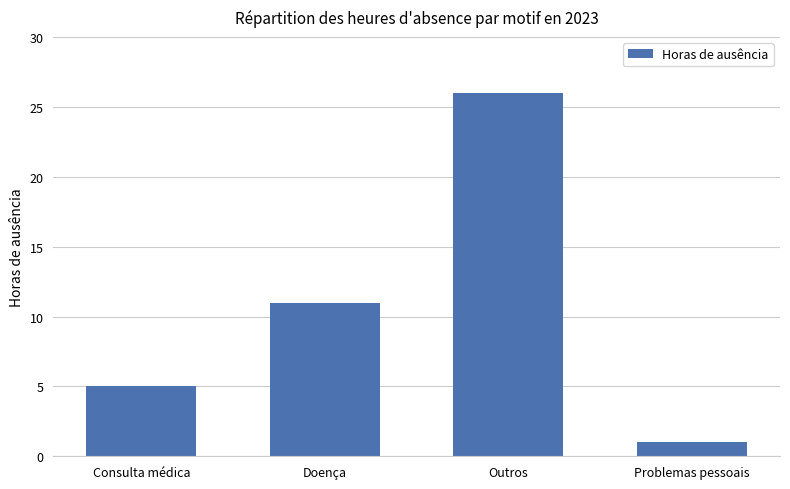

Reading right to left, transcribe all the data shown in this chart.

1	26	11	5